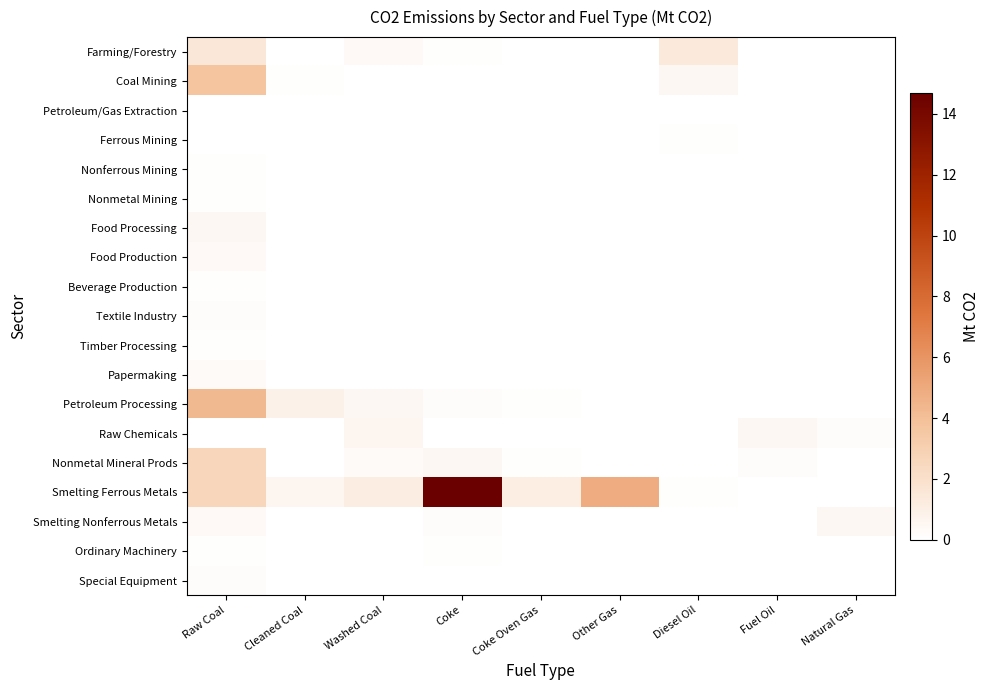

Reading left to right, extract all data points from this chart.

Farming/Forestry: Raw Coal=1.5	Cleaned Coal=0.0	Washed Coal=0.4	Coke=0.1	Coke Oven Gas=0.0	Other Gas=0.0	Diesel Oil=1.4	Fuel Oil=0.0	Natural Gas=0.0
Coal Mining: Raw Coal=3.7	Cleaned Coal=0.1	Washed Coal=0.0	Coke=0.0	Coke Oven Gas=0.0	Other Gas=0.0	Diesel Oil=0.5	Fuel Oil=0.0	Natural Gas=0.0
Petroleum/Gas Extraction: Raw Coal=0.0	Cleaned Coal=0.0	Washed Coal=0.0	Coke=0.0	Coke Oven Gas=0.0	Other Gas=0.0	Diesel Oil=0.0	Fuel Oil=0.0	Natural Gas=0.0
Ferrous Mining: Raw Coal=0.0	Cleaned Coal=0.0	Washed Coal=0.0	Coke=0.0	Coke Oven Gas=0.0	Other Gas=0.0	Diesel Oil=0.1	Fuel Oil=0.0	Natural Gas=0.0
Nonferrous Mining: Raw Coal=0.1	Cleaned Coal=0.0	Washed Coal=0.0	Coke=0.0	Coke Oven Gas=0.0	Other Gas=0.0	Diesel Oil=0.0	Fuel Oil=0.0	Natural Gas=0.0
Nonmetal Mining: Raw Coal=0.1	Cleaned Coal=0.0	Washed Coal=0.0	Coke=0.0	Coke Oven Gas=0.0	Other Gas=0.0	Diesel Oil=0.0	Fuel Oil=0.0	Natural Gas=0.0
Food Processing: Raw Coal=0.5	Cleaned Coal=0.0	Washed Coal=0.0	Coke=0.0	Coke Oven Gas=0.0	Other Gas=0.0	Diesel Oil=0.0	Fuel Oil=0.0	Natural Gas=0.0
Food Production: Raw Coal=0.4	Cleaned Coal=0.0	Washed Coal=0.0	Coke=0.0	Coke Oven Gas=0.0	Other Gas=0.0	Diesel Oil=0.0	Fuel Oil=0.0	Natural Gas=0.0
Beverage Production: Raw Coal=0.1	Cleaned Coal=0.0	Washed Coal=0.0	Coke=0.0	Coke Oven Gas=0.0	Other Gas=0.0	Diesel Oil=0.0	Fuel Oil=0.0	Natural Gas=0.0
Textile Industry: Raw Coal=0.2	Cleaned Coal=0.0	Washed Coal=0.0	Coke=0.0	Coke Oven Gas=0.0	Other Gas=0.0	Diesel Oil=0.0	Fuel Oil=0.0	Natural Gas=0.0
Timber Processing: Raw Coal=0.1	Cleaned Coal=0.0	Washed Coal=0.0	Coke=0.0	Coke Oven Gas=0.0	Other Gas=0.0	Diesel Oil=0.0	Fuel Oil=0.0	Natural Gas=0.0
Papermaking: Raw Coal=0.3	Cleaned Coal=0.0	Washed Coal=0.0	Coke=0.0	Coke Oven Gas=0.0	Other Gas=0.0	Diesel Oil=0.0	Fuel Oil=0.0	Natural Gas=0.0
Petroleum Processing: Raw Coal=4.3	Cleaned Coal=0.9	Washed Coal=0.5	Coke=0.2	Coke Oven Gas=0.1	Other Gas=0.0	Diesel Oil=0.0	Fuel Oil=0.0	Natural Gas=0.0
Raw Chemicals: Raw Coal=0.0	Cleaned Coal=0.0	Washed Coal=0.6	Coke=0.0	Coke Oven Gas=0.0	Other Gas=0.0	Diesel Oil=0.0	Fuel Oil=0.5	Natural Gas=0.2
Nonmetal Mineral Prods: Raw Coal=2.6	Cleaned Coal=0.0	Washed Coal=0.3	Coke=0.5	Coke Oven Gas=0.1	Other Gas=0.0	Diesel Oil=0.0	Fuel Oil=0.2	Natural Gas=0.0
Smelting Ferrous Metals: Raw Coal=2.6	Cleaned Coal=0.6	Washed Coal=1.2	Coke=14.7	Coke Oven Gas=1.1	Other Gas=4.9	Diesel Oil=0.1	Fuel Oil=0.0	Natural Gas=0.0
Smelting Nonferrous Metals: Raw Coal=0.4	Cleaned Coal=0.0	Washed Coal=0.0	Coke=0.2	Coke Oven Gas=0.0	Other Gas=0.0	Diesel Oil=0.0	Fuel Oil=0.0	Natural Gas=0.5
Ordinary Machinery: Raw Coal=0.1	Cleaned Coal=0.0	Washed Coal=0.0	Coke=0.1	Coke Oven Gas=0.0	Other Gas=0.0	Diesel Oil=0.0	Fuel Oil=0.0	Natural Gas=0.0
Special Equipment: Raw Coal=0.2	Cleaned Coal=0.0	Washed Coal=0.0	Coke=0.0	Coke Oven Gas=0.0	Other Gas=0.0	Diesel Oil=0.0	Fuel Oil=0.0	Natural Gas=0.0